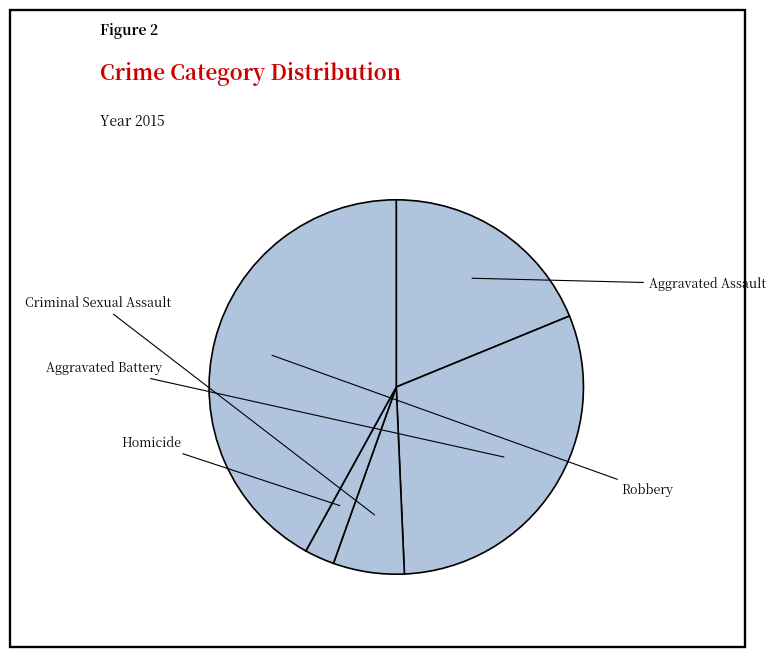

To the nearest percent, what is the average slice percentage?

20%